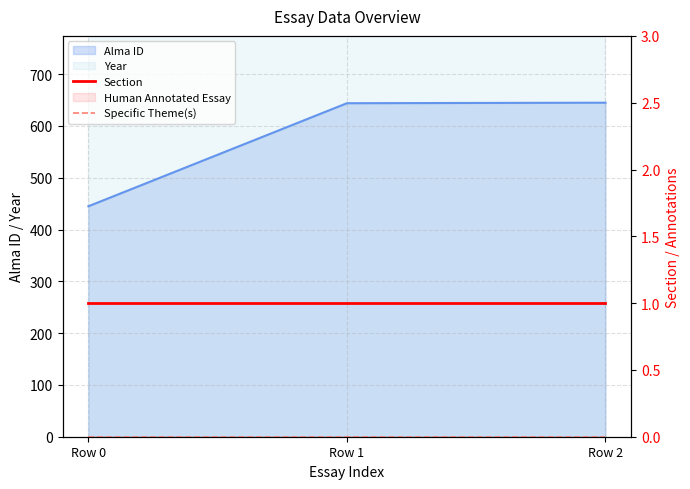

Is it true that Section equals 0 at Row 1?

False